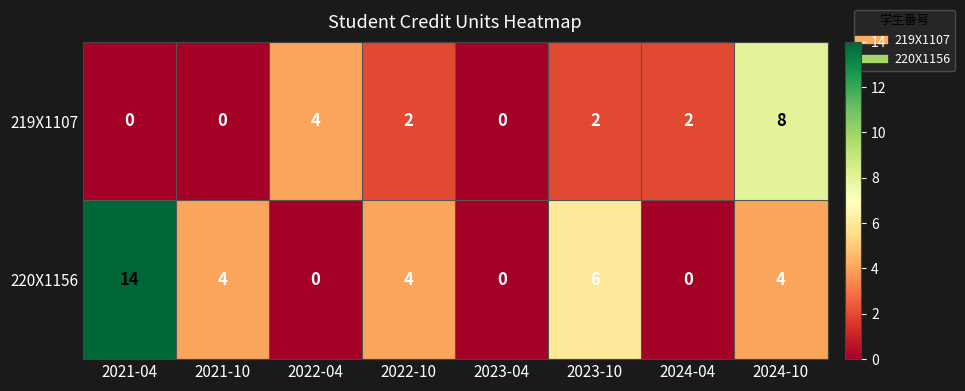

What is the average value of the 220X1156 series?

4